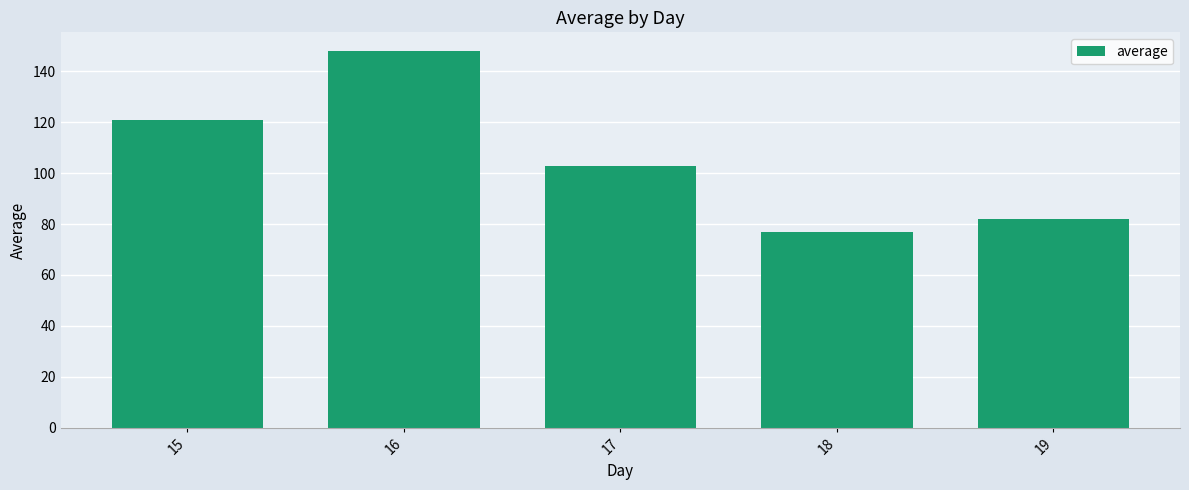

What is the minimum value shown in the chart?

77